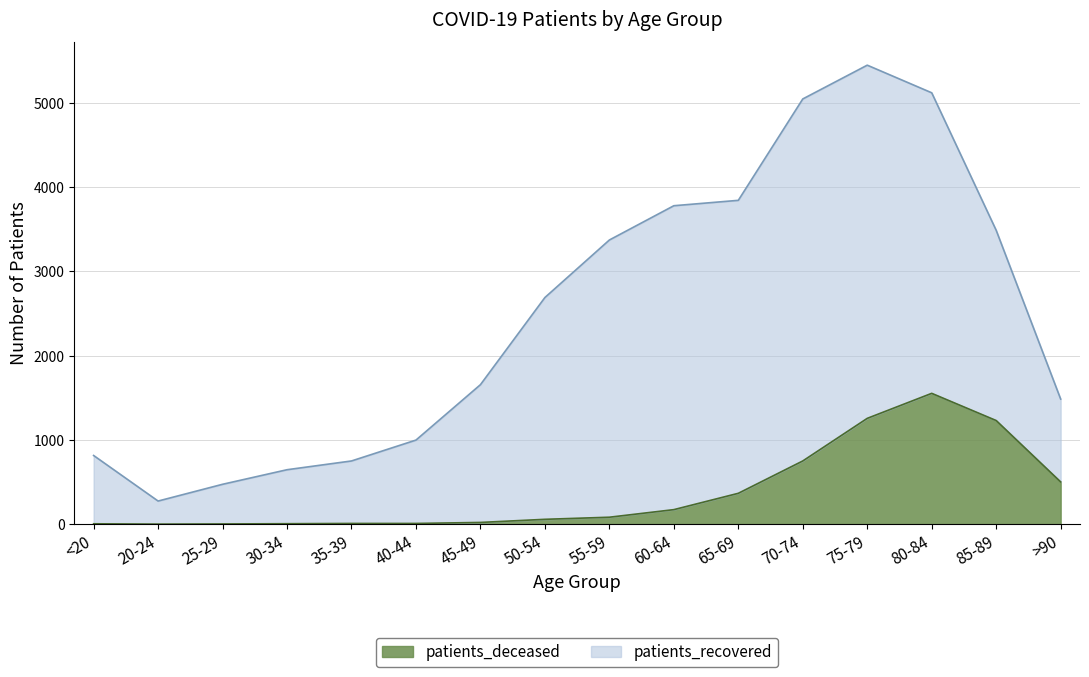

Which category has the highest value in the patients_deceased series?

80-84